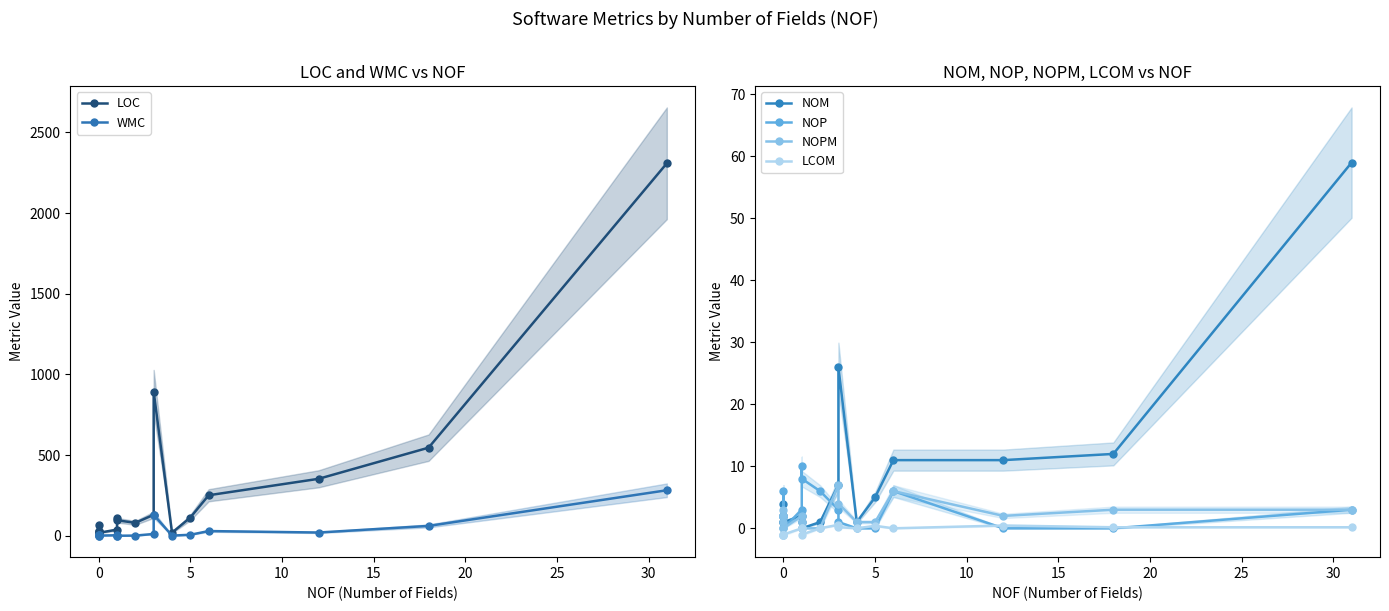

What is the average value of the NOP series?

3.1